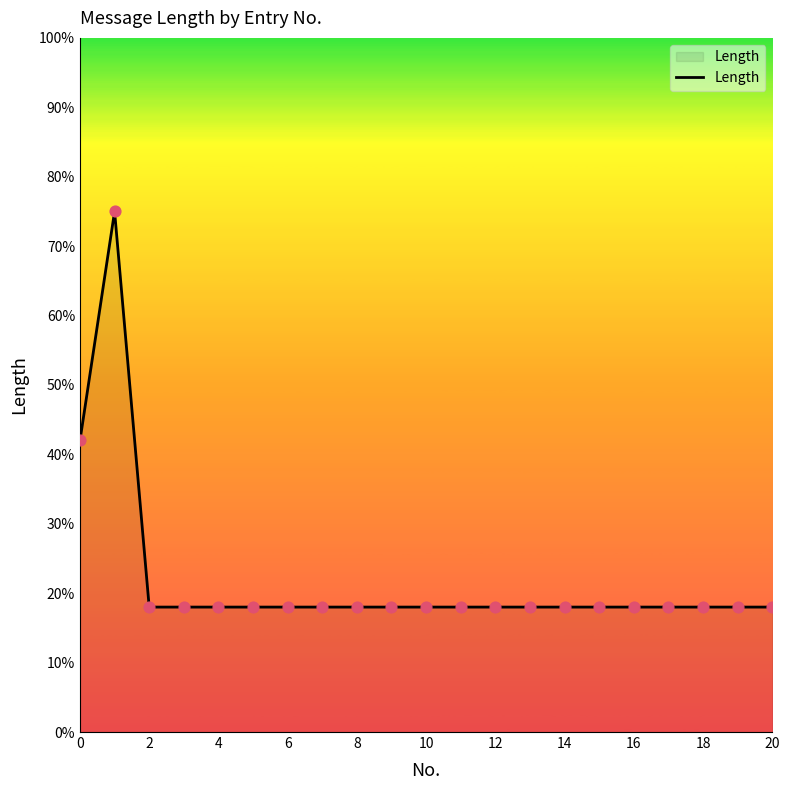

What is the minimum value shown in the chart?

18